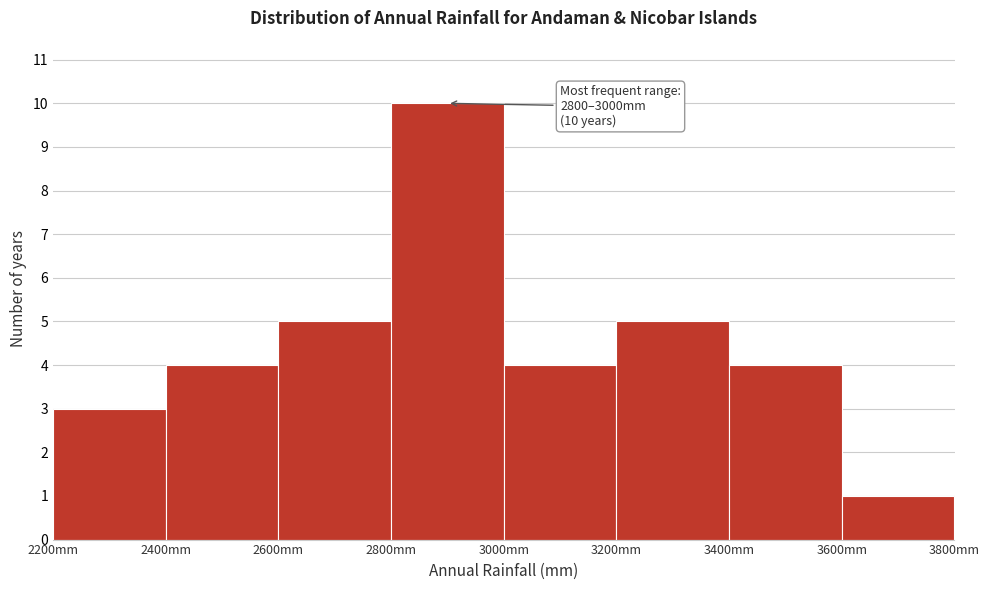

Over which range of the x-axis is the bar tallest?

2800 to 3000